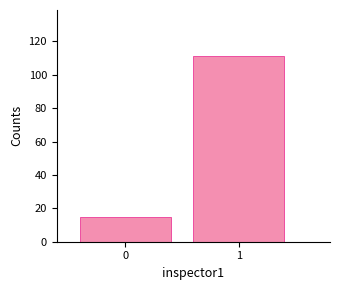

Reading left to right, extract all data points from this chart.

15	111